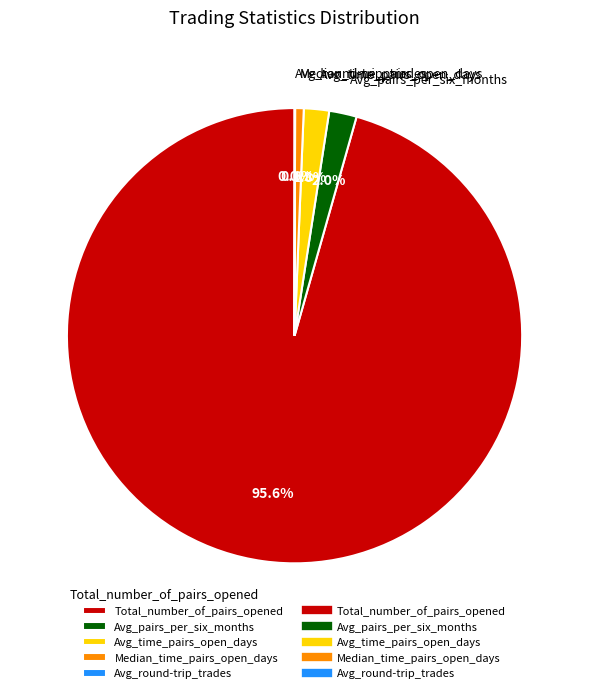

What percentage is the Avg_time_pairs_open_days slice, to the nearest percent?

2%